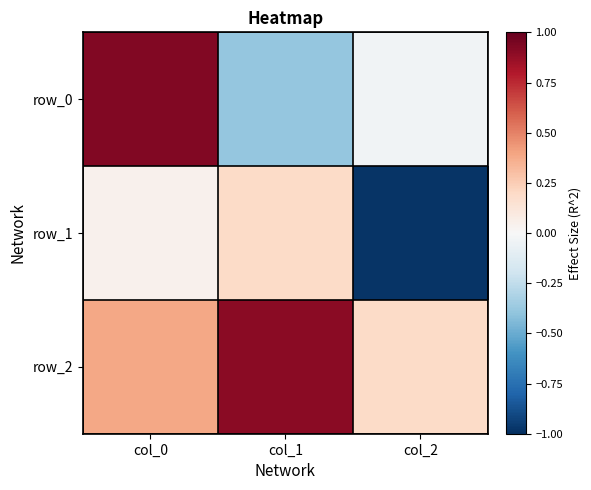

Reading left to right, what are all the values shown in this chart?

row_0: col_0=0.9	col_1=-0.4	col_2=-0.0
row_1: col_0=0.0	col_1=0.2	col_2=-1.0
row_2: col_0=0.4	col_1=0.9	col_2=0.2